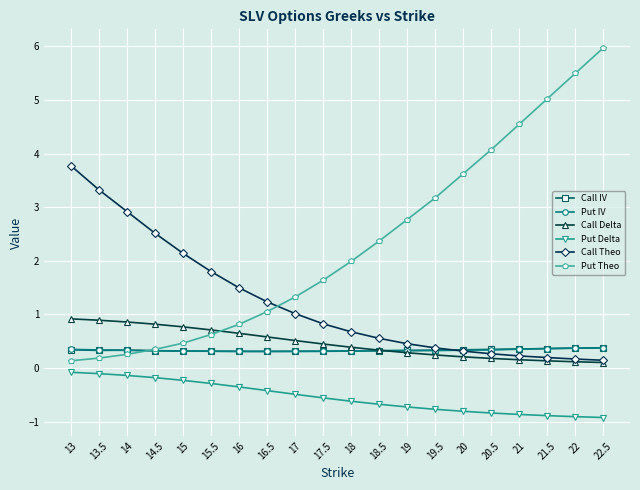

What is the maximum value shown in the chart?

6.0